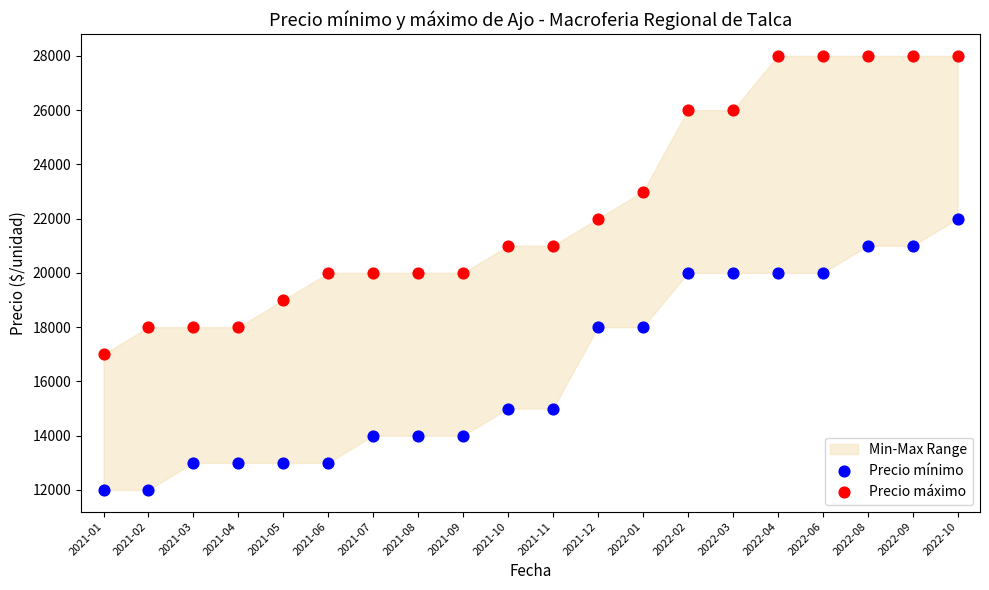

Which series has the largest Y range (max minus min)?

Precio máximo